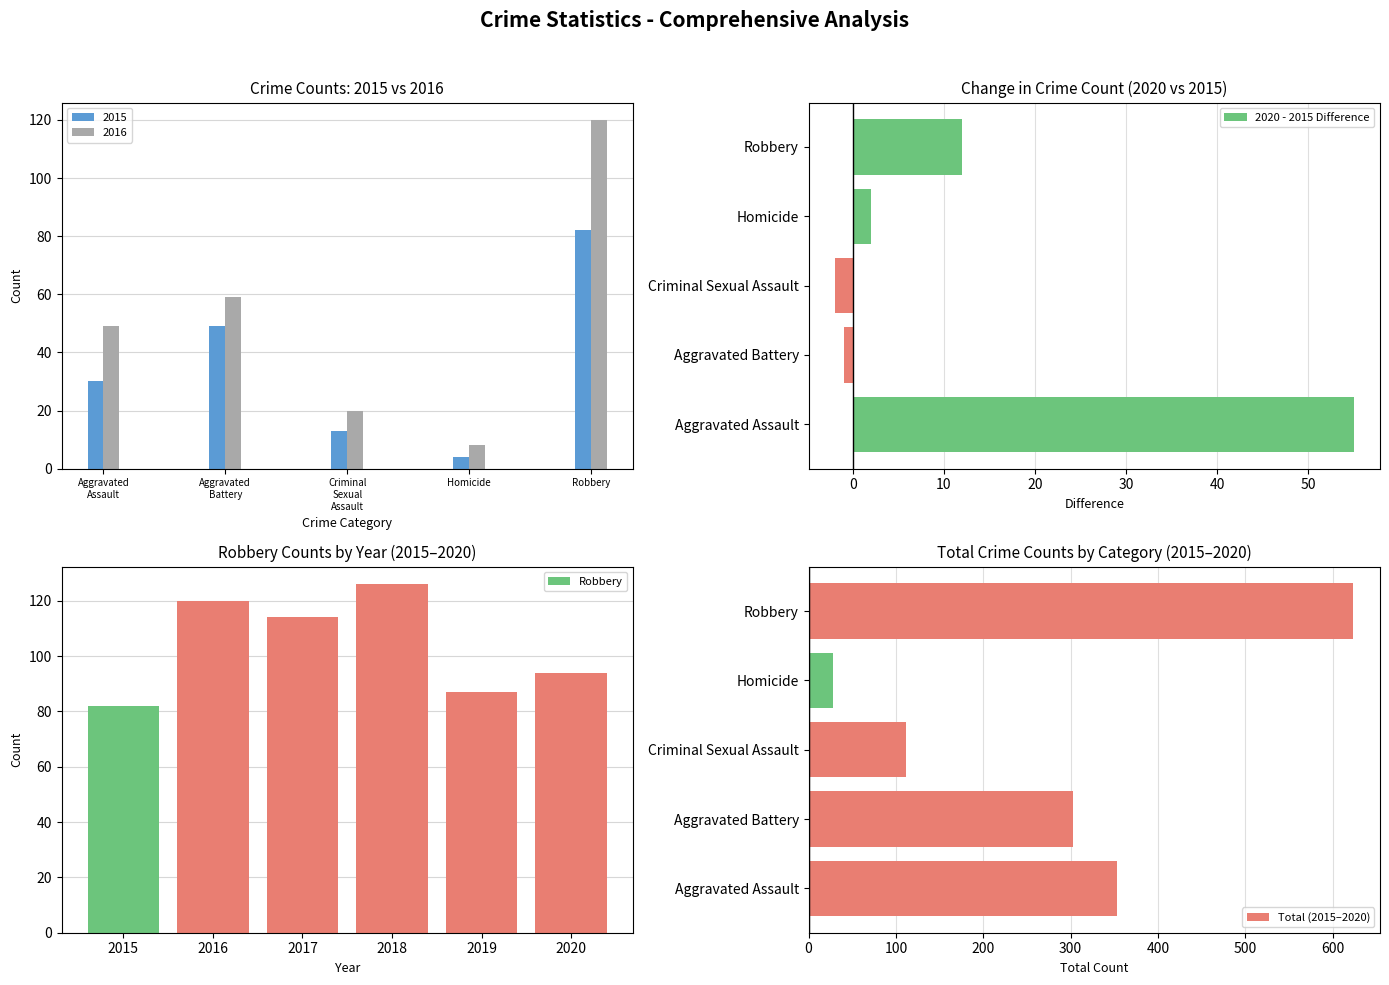

Between Homicide and Robbery, which is larger?

Robbery